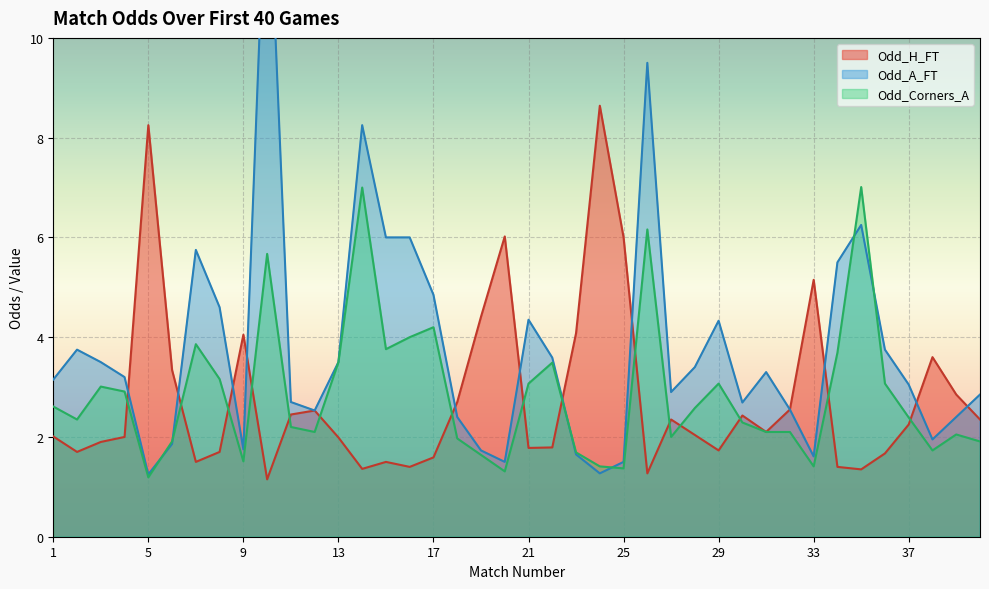

What is the maximum value for Odd_Corners_A?

7.0